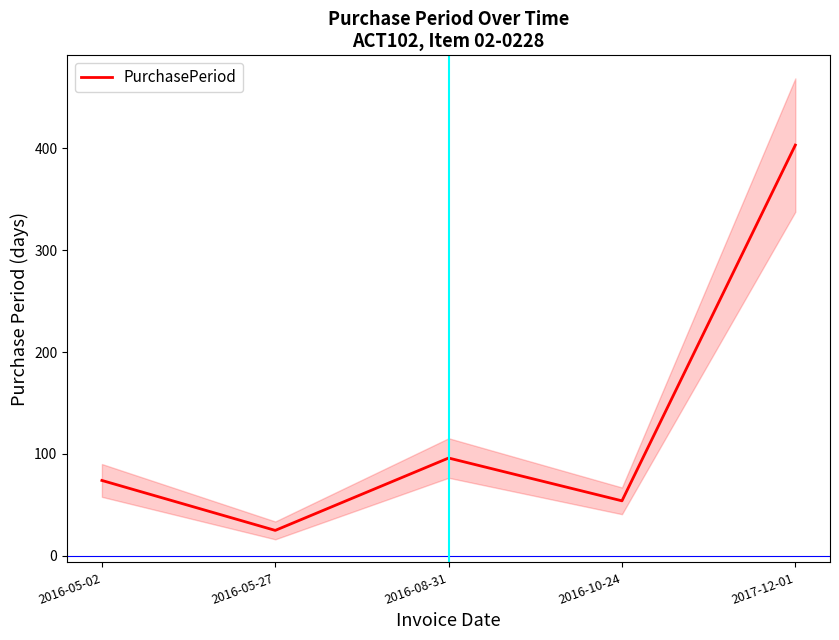

What is the difference between the maximum and minimum values?

378